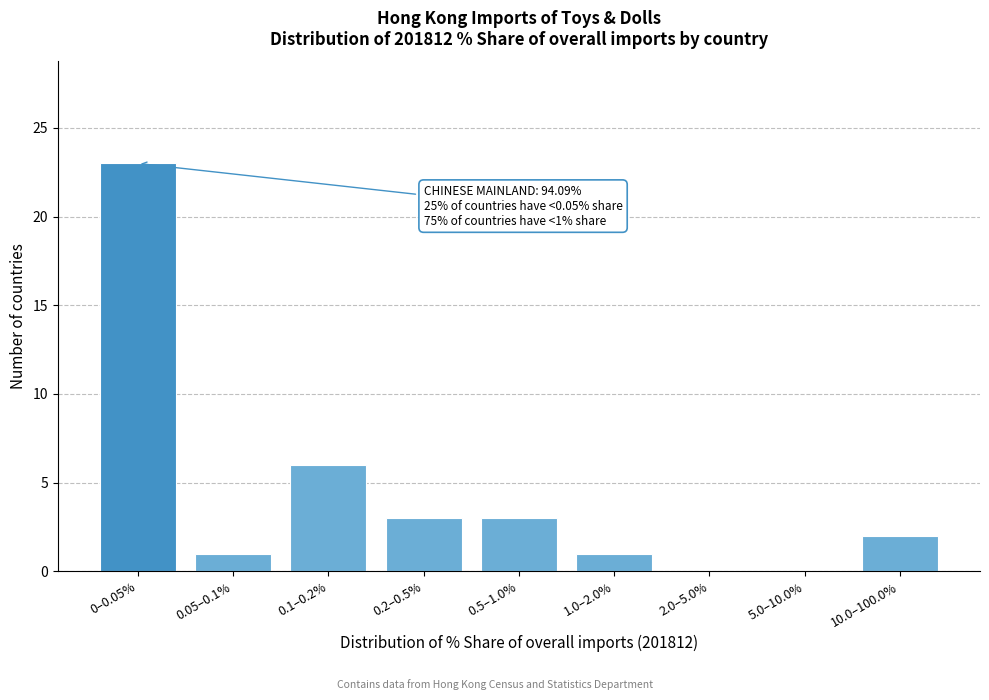

Reading left to right, list all the values displayed in this chart.

0–0.05%=23	0.05–0.1%=1	0.1–0.2%=6	0.2–0.5%=3	0.5–1.0%=3	1.0–2.0%=1	2.0–5.0%=0	5.0–10.0%=0	10.0–100.0%=2